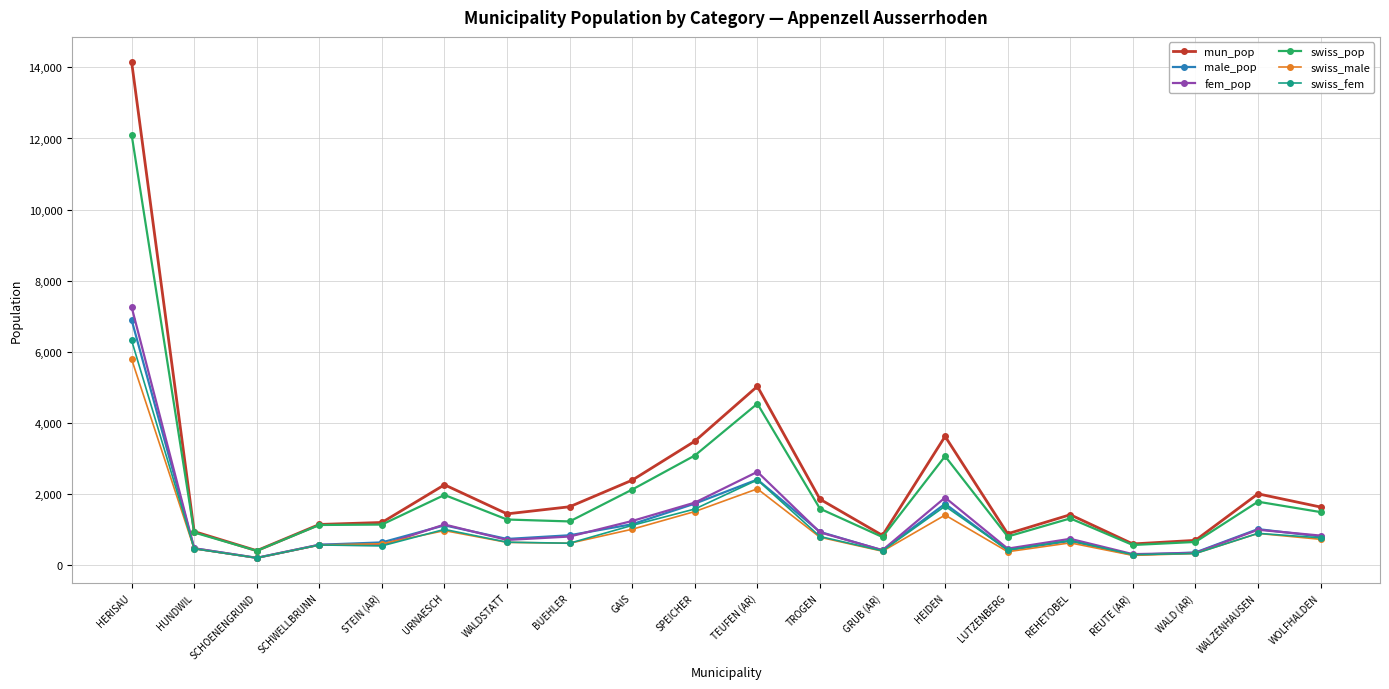

What is the label of the 16th point from the left?

REHETOBEL